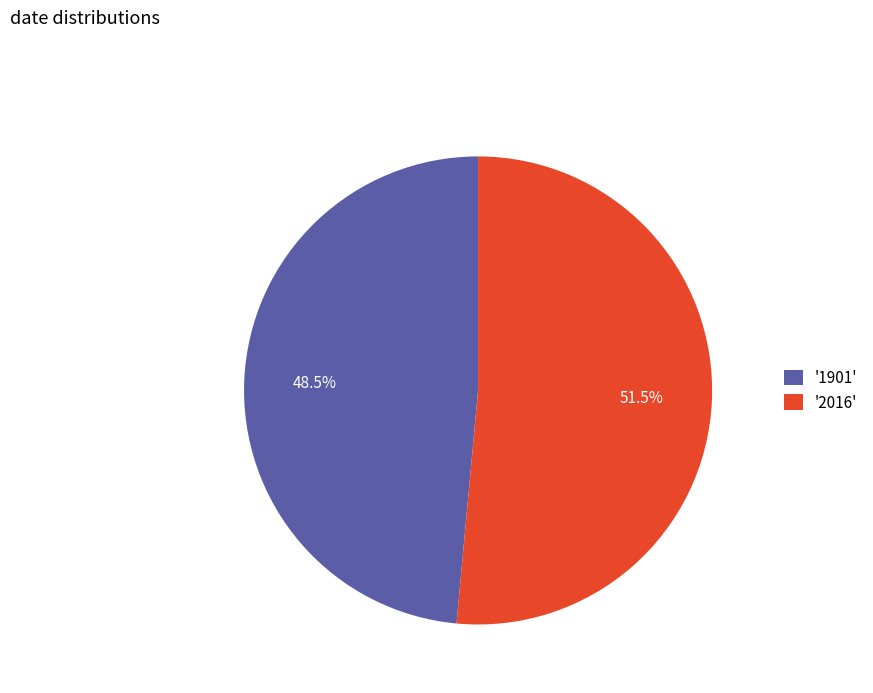

What percentage do '2016' and '1901' together represent?

100.0%